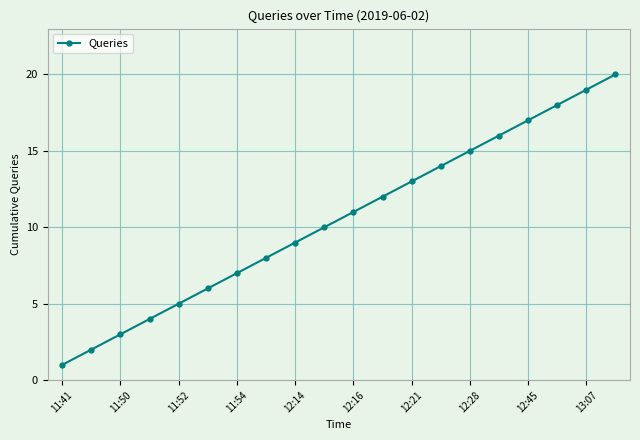

True or false: there are more than 0 points higher than both neighbors.

False